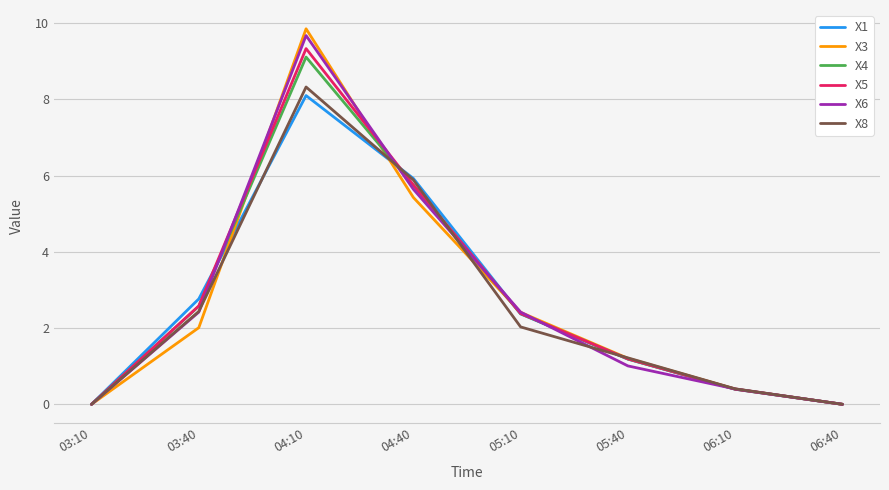

What is the approximate value of X4 at 04:10?

9.1